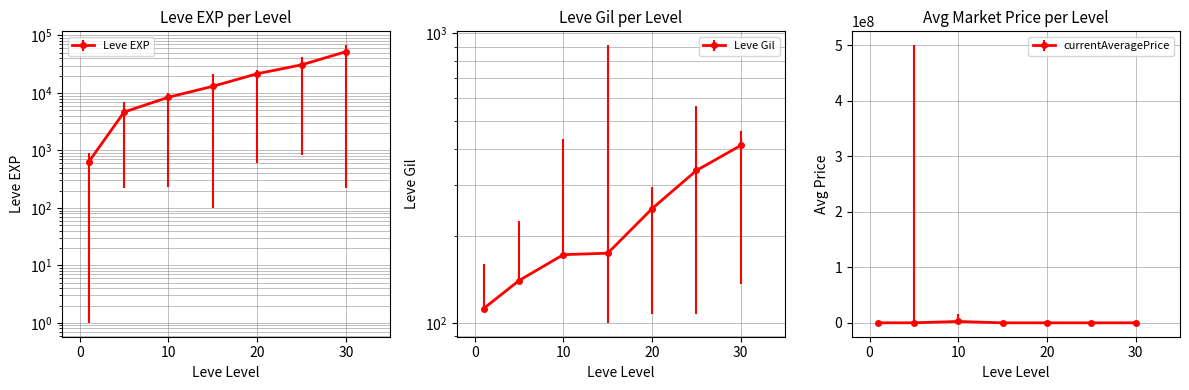

What is the difference between the Leve Gil values at 5 and 10?

32.0